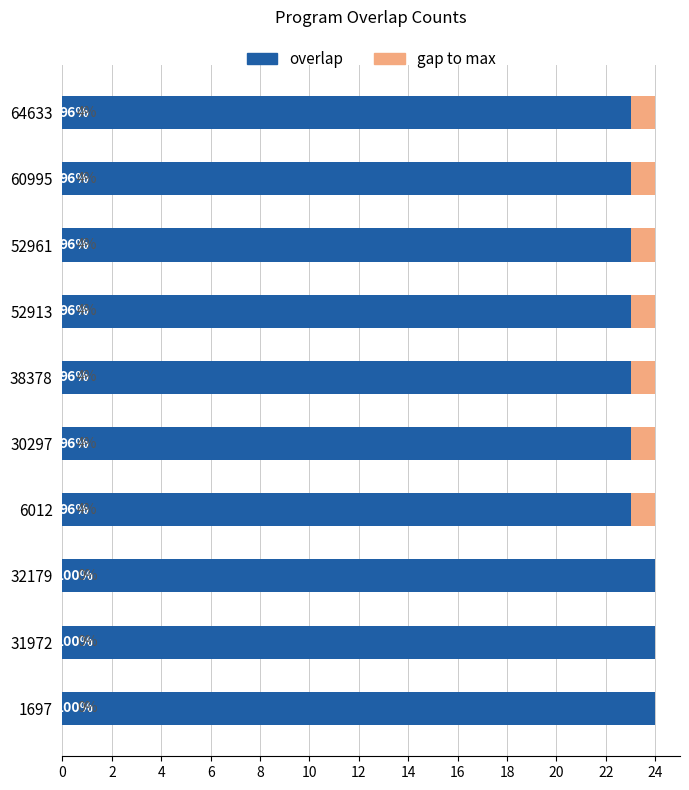

What are all the series names shown in the legend?

overlap, gap to max